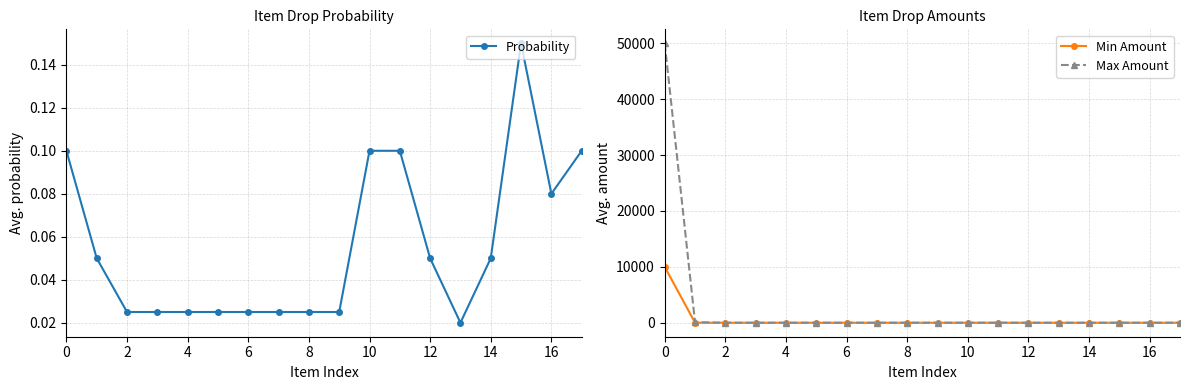

At how many categories does at least one series exceed 40357?

1